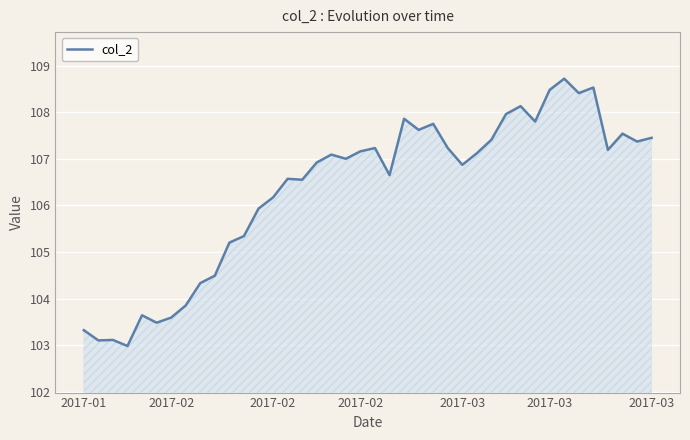

What is the maximum value shown in the chart?

108.7